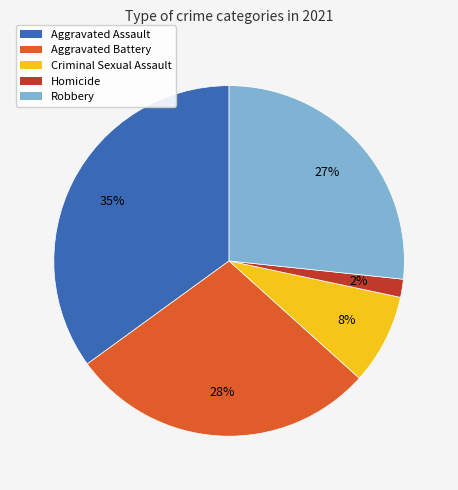

The Aggravated Battery slice represents 28% of the pie. True or false?

True